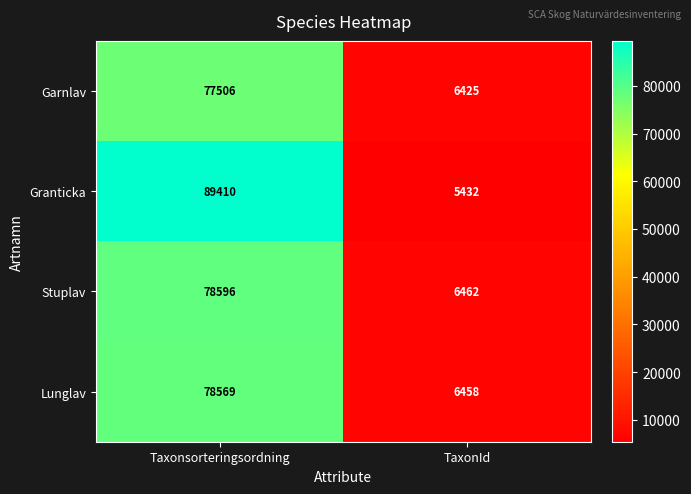

Reading left to right, what are all the values shown in this chart?

Garnlav: Taxonsorteringsordning=77506	TaxonId=6425
Granticka: Taxonsorteringsordning=89410	TaxonId=5432
Stuplav: Taxonsorteringsordning=78596	TaxonId=6462
Lunglav: Taxonsorteringsordning=78569	TaxonId=6458